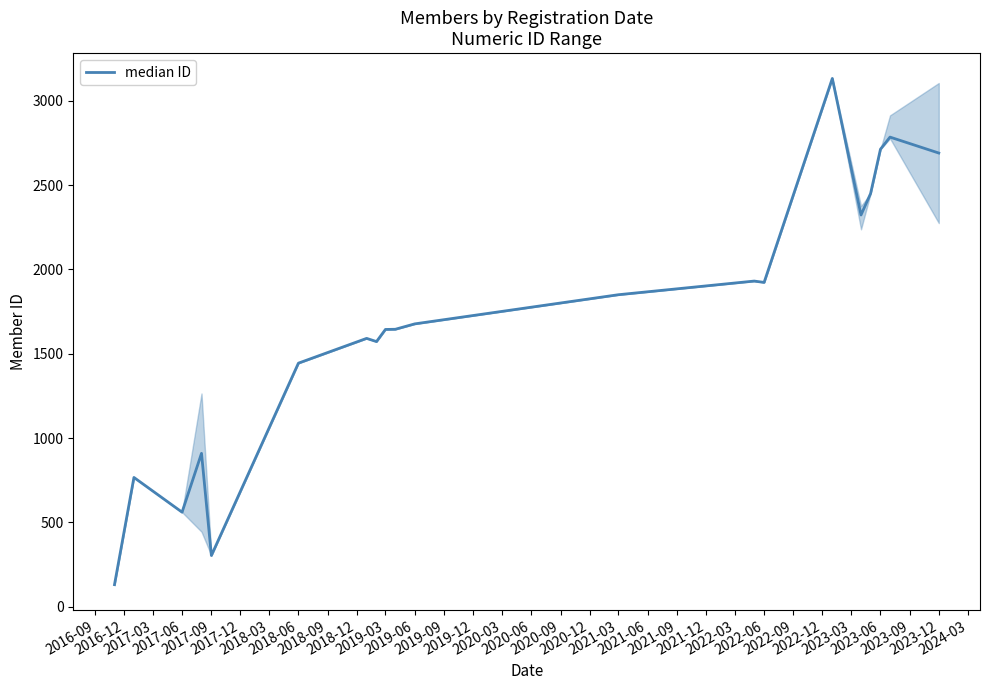

What is the difference between the maximum and minimum values?

3003.0